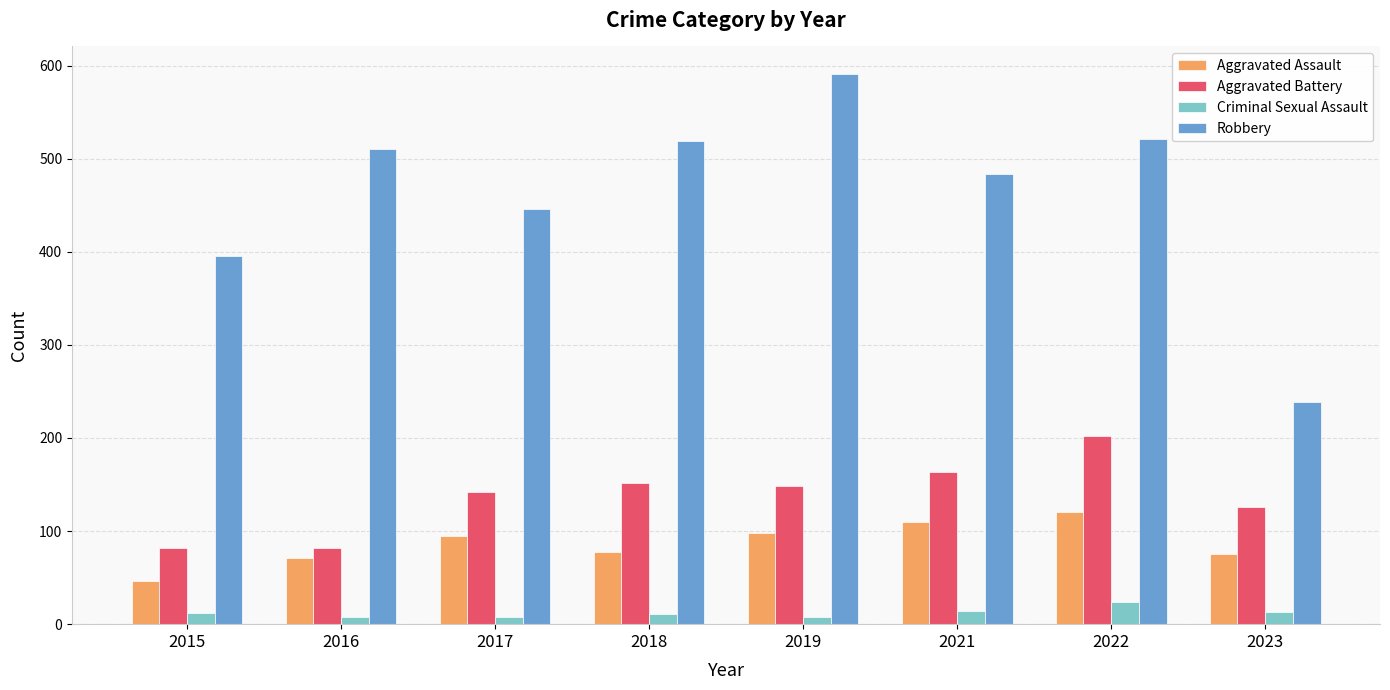

What is the average value of the Aggravated Assault series?

87